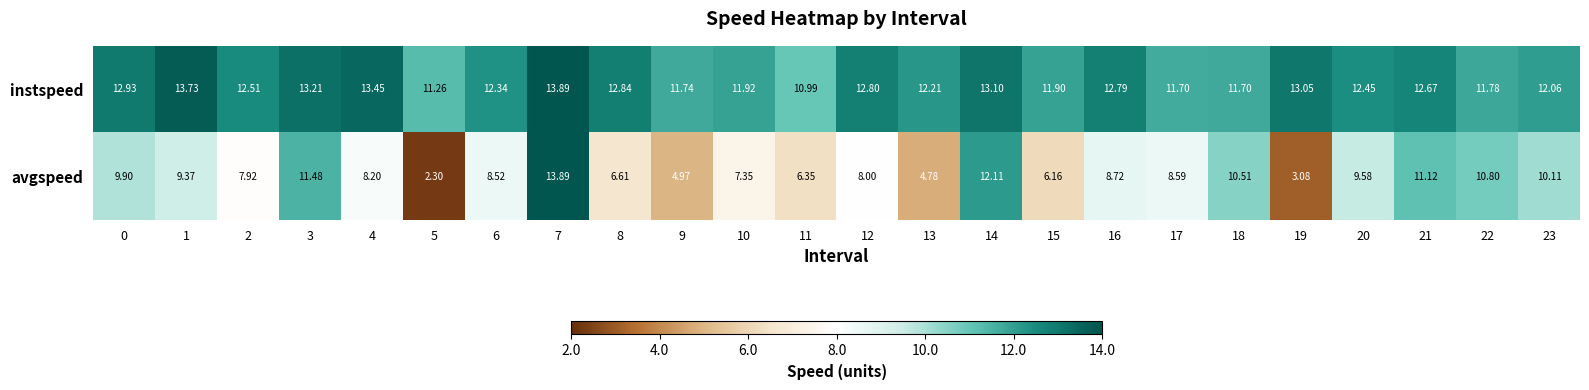

Is the value of avgspeed at 9 greater than the value of instspeed at 3?

No